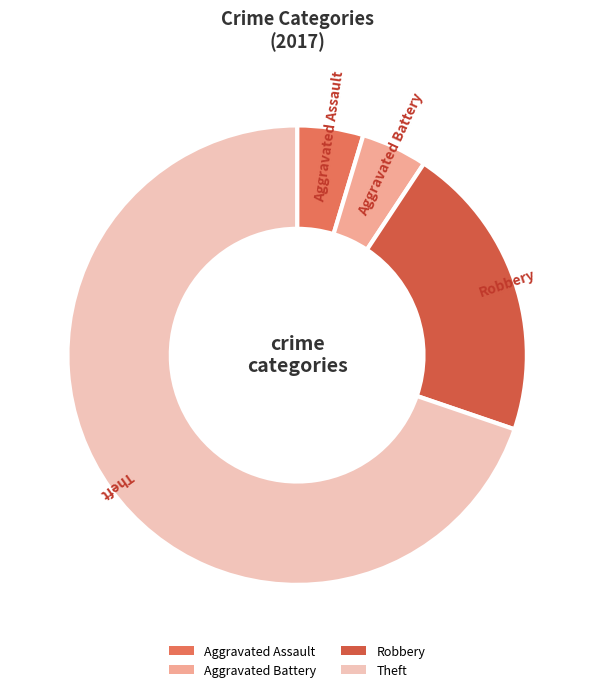

Between Robbery and Aggravated Assault, which is larger?

Robbery